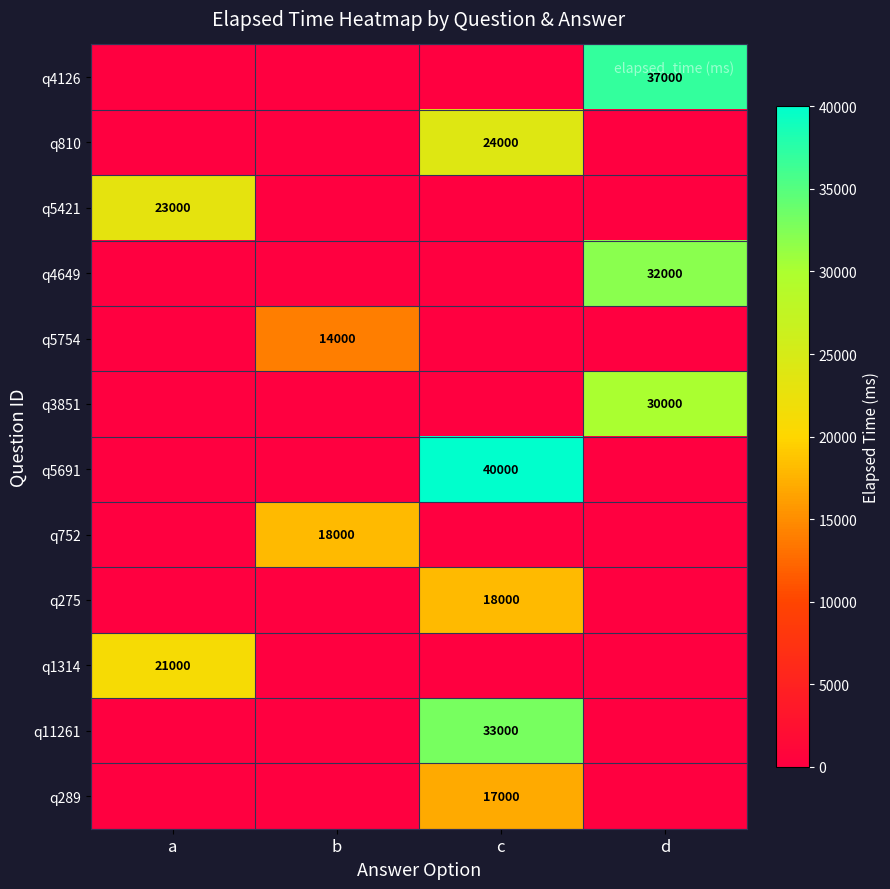

At which label is q4649 closest to 16000?

a